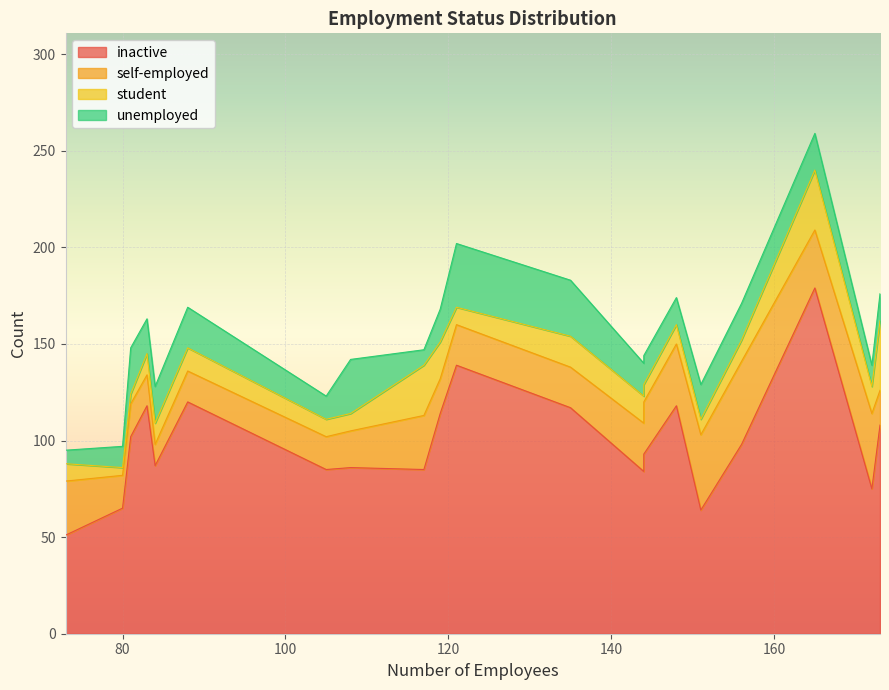

The value of inactive at 73 is 80. True or false?

False